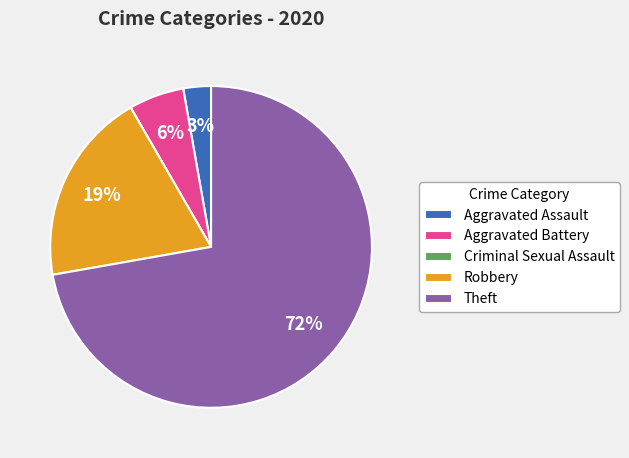

The Aggravated Battery slice represents 6% of the pie. True or false?

True